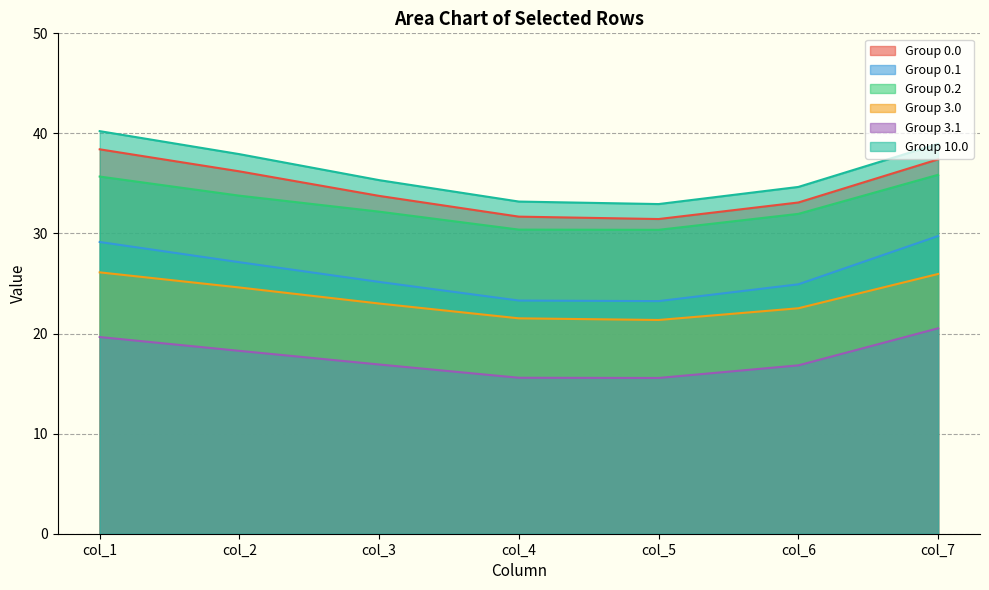

True or false: col_3 and col_1 intersect in this chart.

False